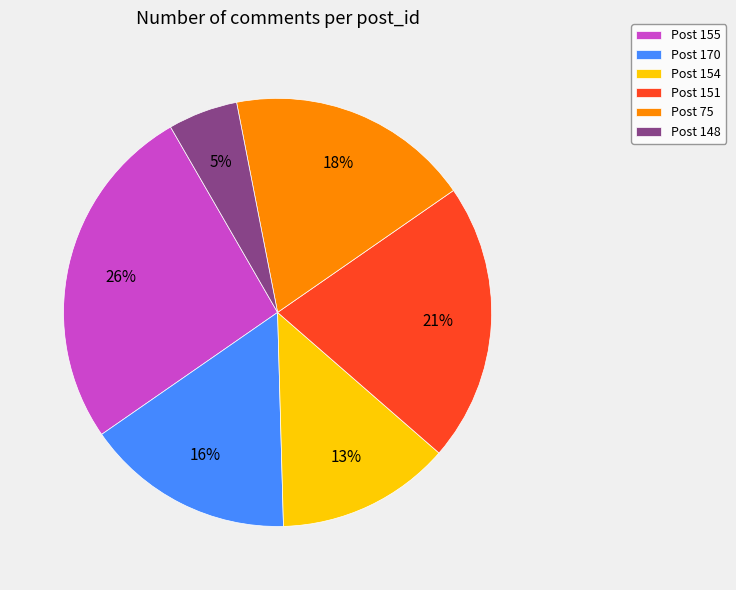

True or false: Post 75 accounts for 24% of the total.

False